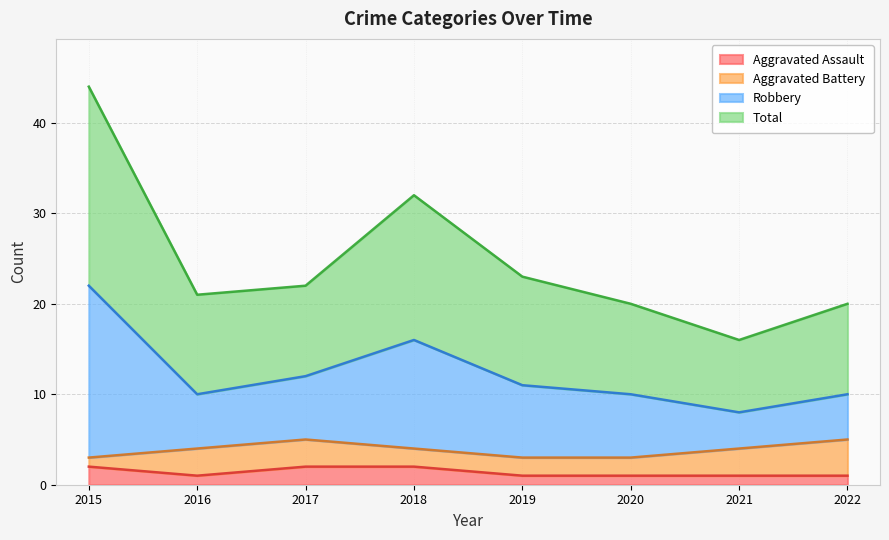

The Aggravated Assault series shows 1 at 2019. True or false?

True